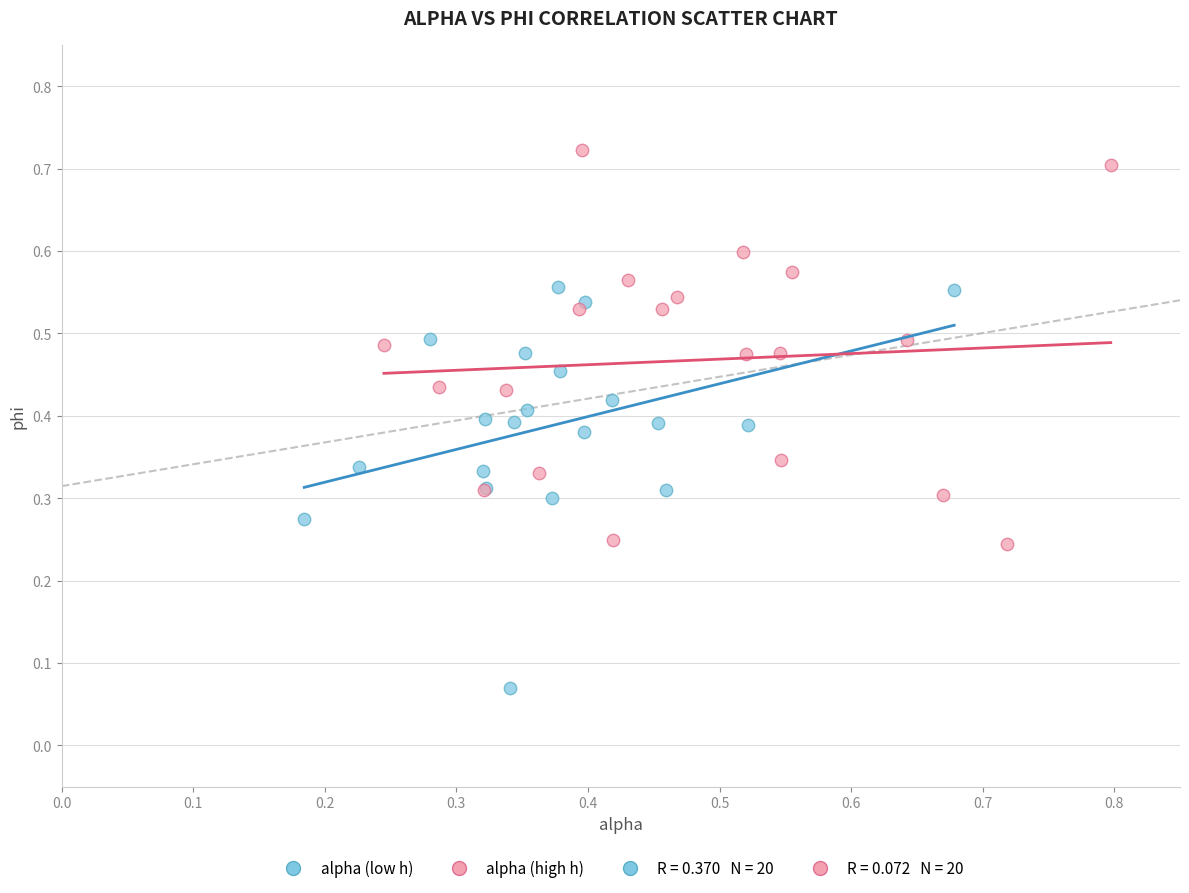

Which series contains the lowest Y value?

alpha (low h)